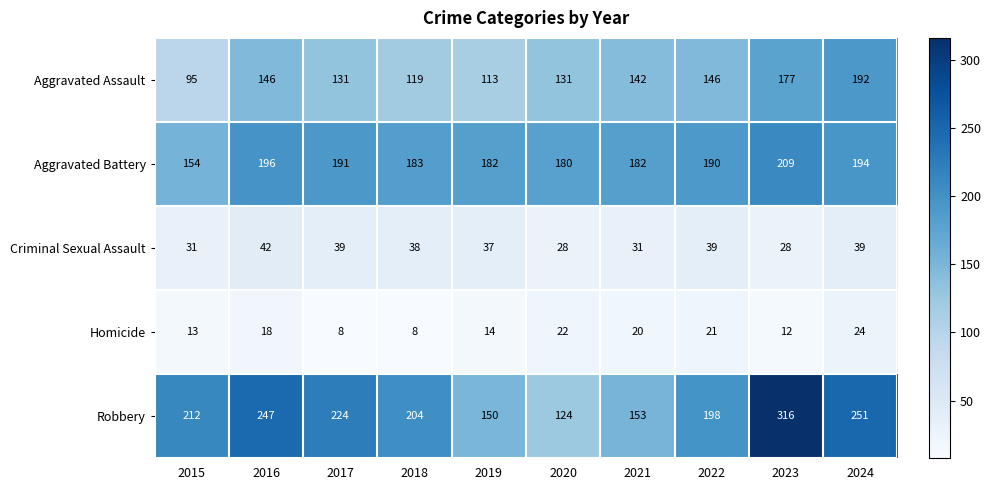

What is the minimum value shown in the chart?

8